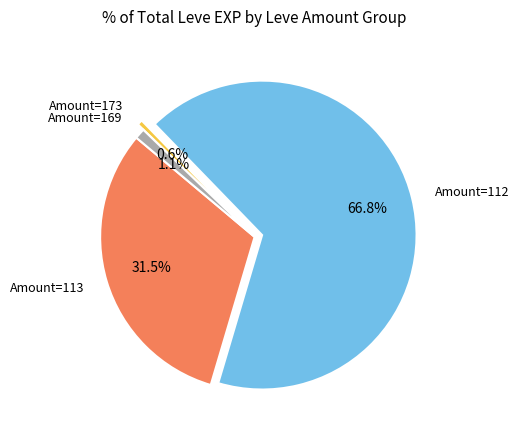

Which has a higher value, Amount=169 or Amount=173?

Amount=169